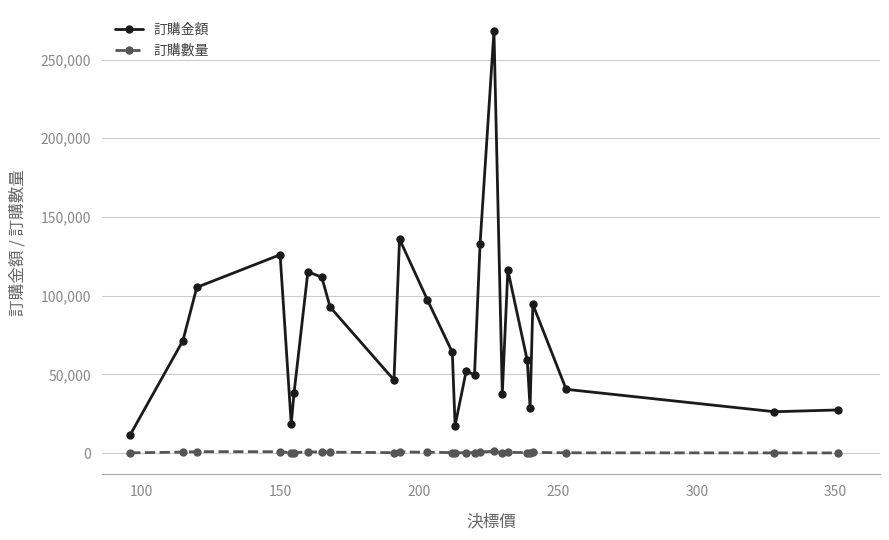

Which series has the widest spread of values?

訂購金額